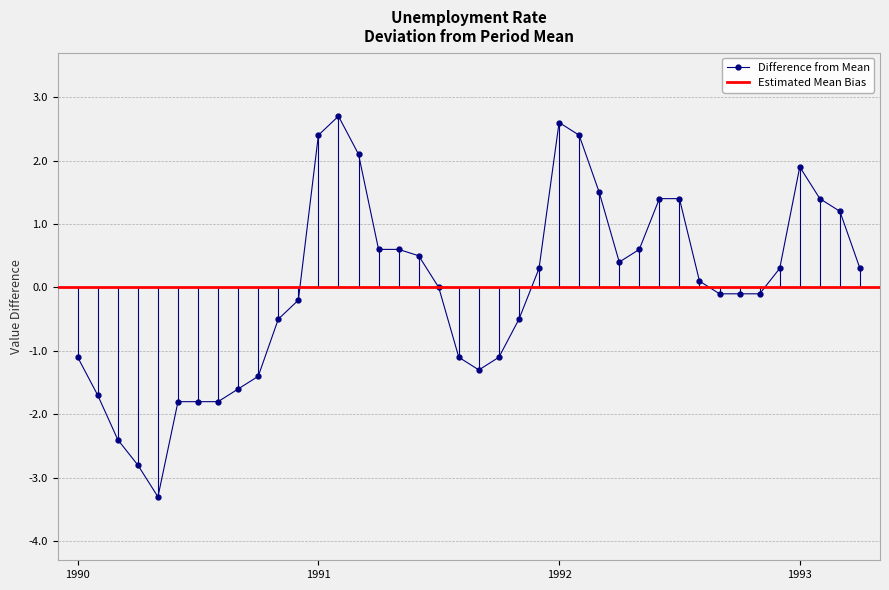

List the labels in order of value, smallest first.

1990-05-01, 1990-04-01, 1990-03-01, 1990-06-01, 1990-07-01, 1990-08-01, 1990-02-01, 1990-09-01, 1990-10-01, 1991-09-01, 1990-01-01, 1991-08-01, 1991-10-01, 1990-11-01, 1991-11-01, 1990-12-01, 1992-09-01, 1992-10-01, 1992-11-01, 1991-07-01, 1992-08-01, 1991-12-01, 1992-12-01, 1993-04-01, 1992-04-01, 1991-06-01, 1991-04-01, 1991-05-01, 1992-05-01, 1993-03-01, 1992-06-01, 1992-07-01, 1993-02-01, 1992-03-01, 1993-01-01, 1991-03-01, 1991-01-01, 1992-02-01, 1992-01-01, 1991-02-01